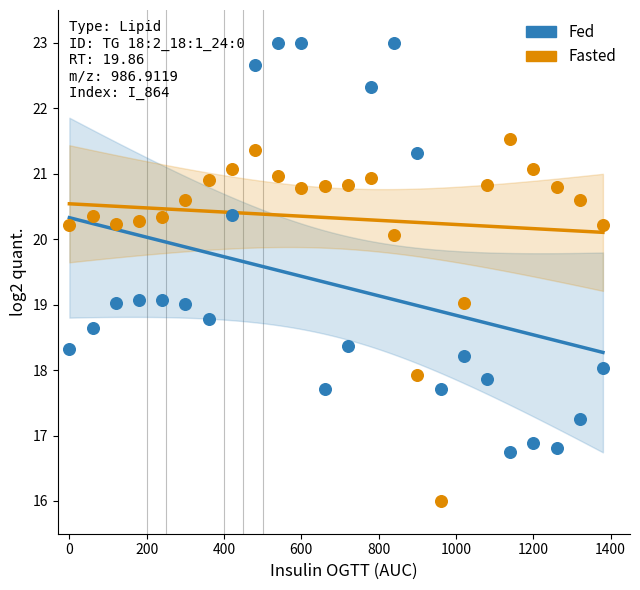

Which series reaches the maximum Y coordinate?

Fed